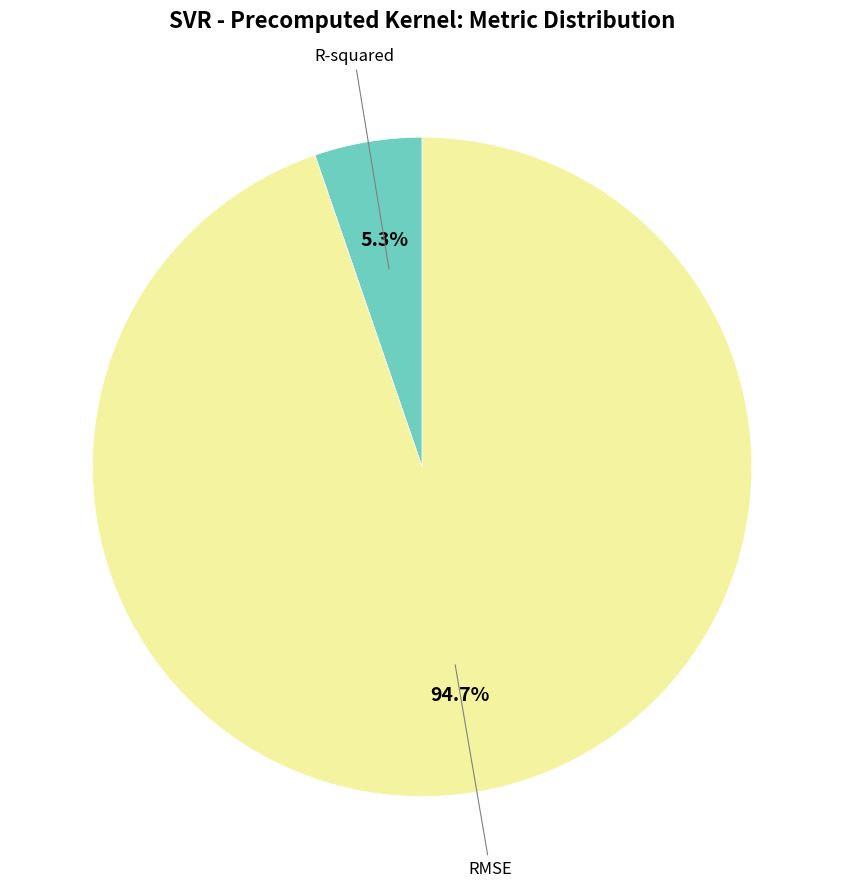

Does any single category account for the majority?

Yes